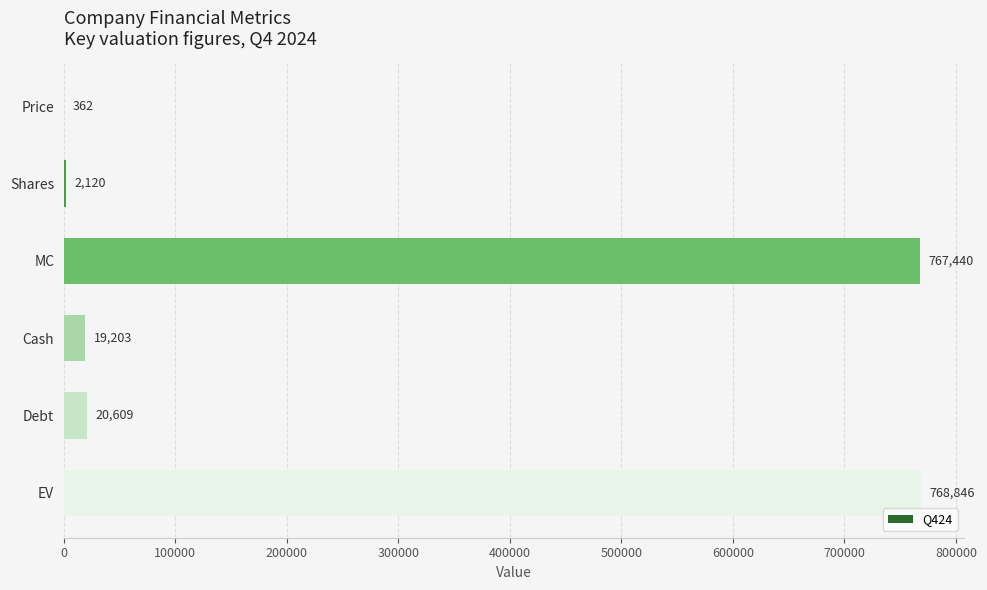

At which category does the chart reach its peak across all series?

EV